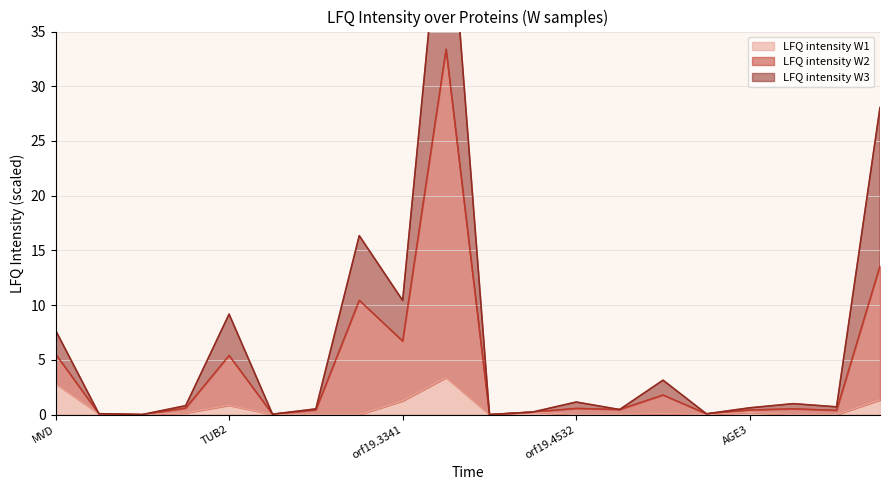

Is it true that LFQ intensity W1 equals 0.1 at orf19.6082?

True